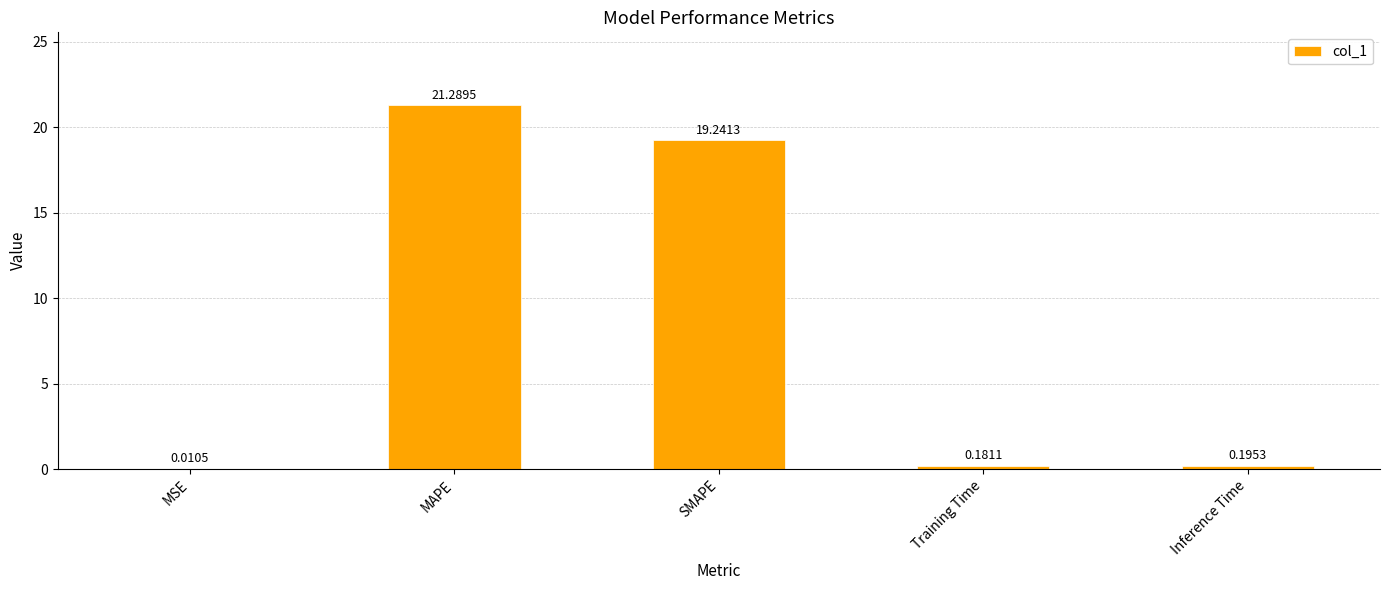

Where is the data nearest to the value 10?

SMAPE